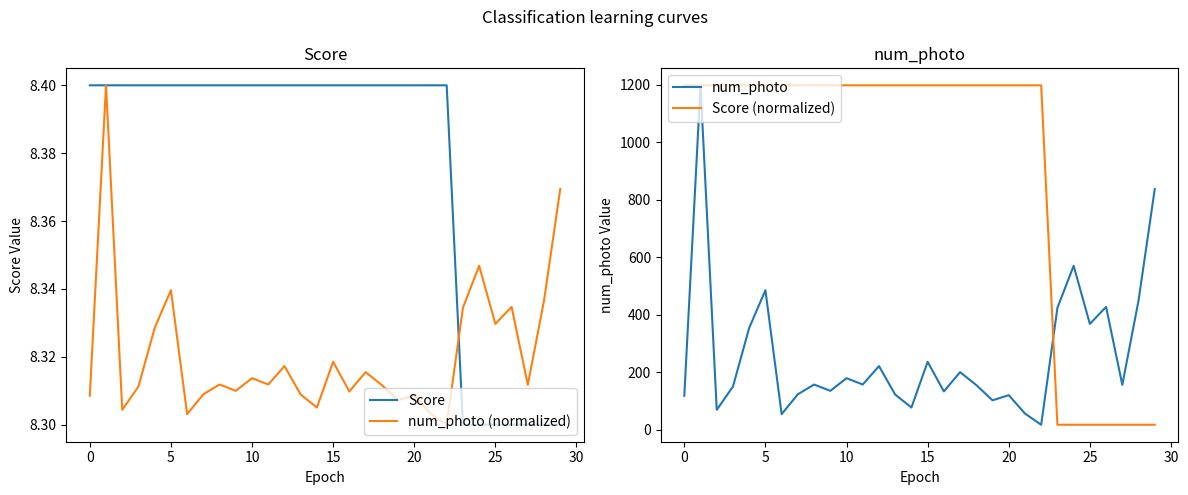

Does the chart have visible grid lines?

No